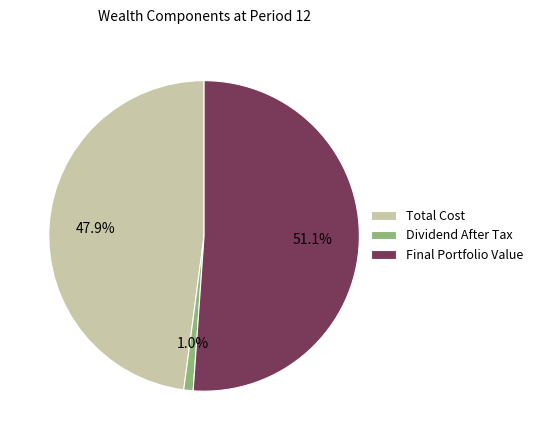

Does any single category account for the majority?

Yes